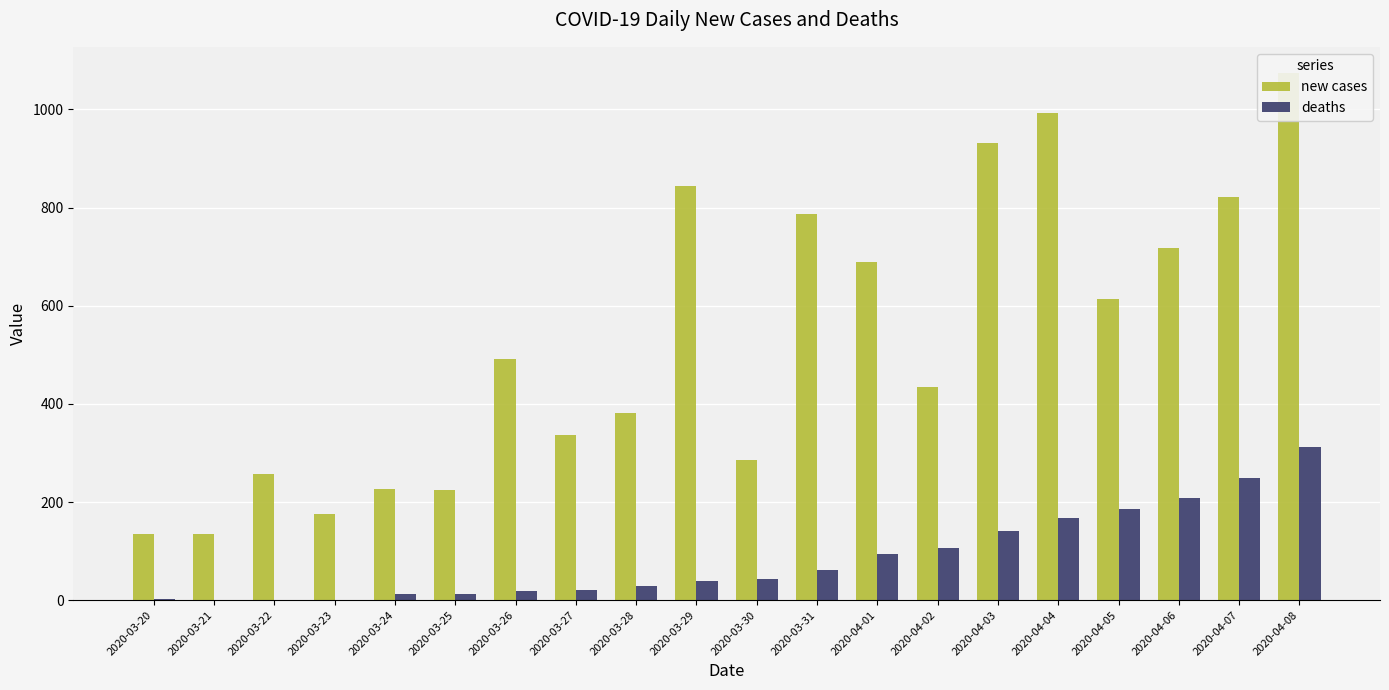

What is the difference between the highest and lowest values at 2020-04-07?

572